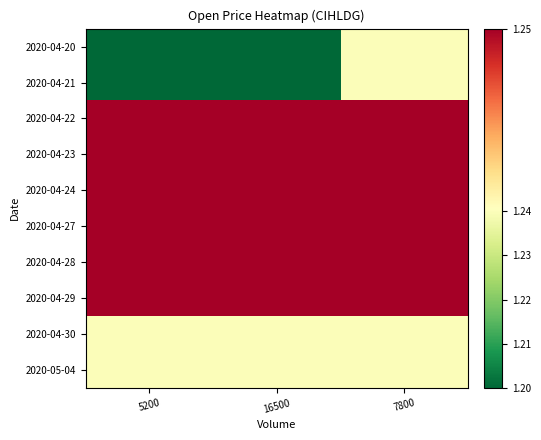

What is the total value across all series at 16500?

12.4